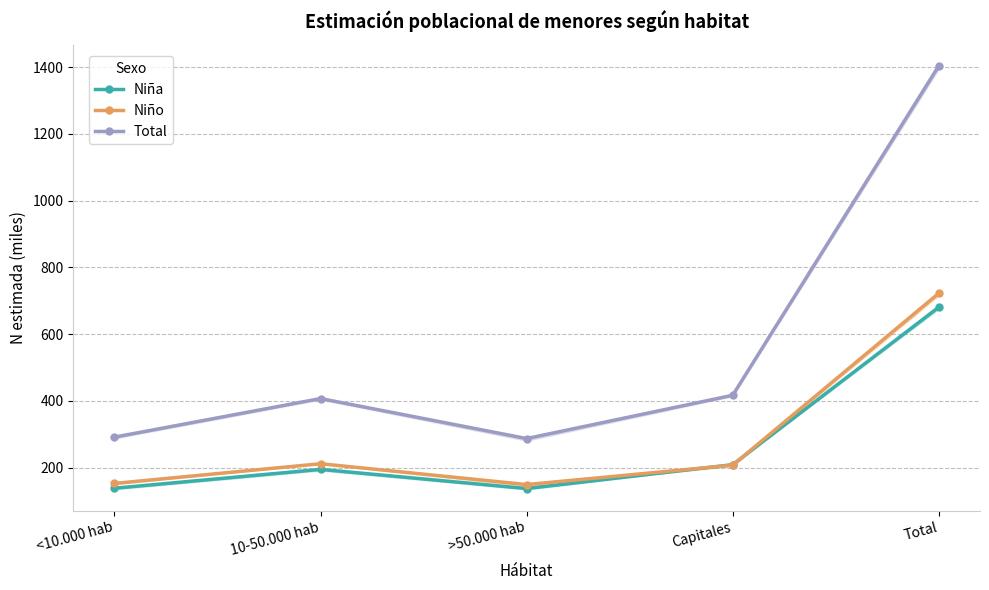

At which category does the chart reach its peak across all series?

Total